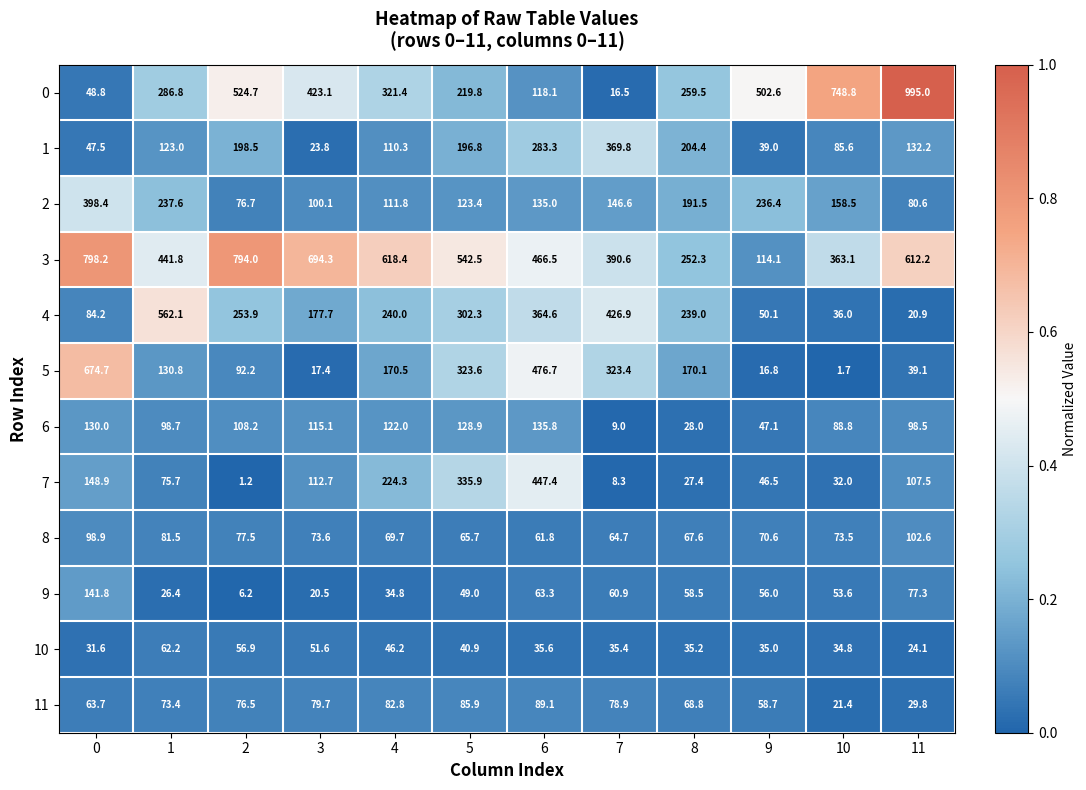

What is the total value across all series at 11?

2319.8